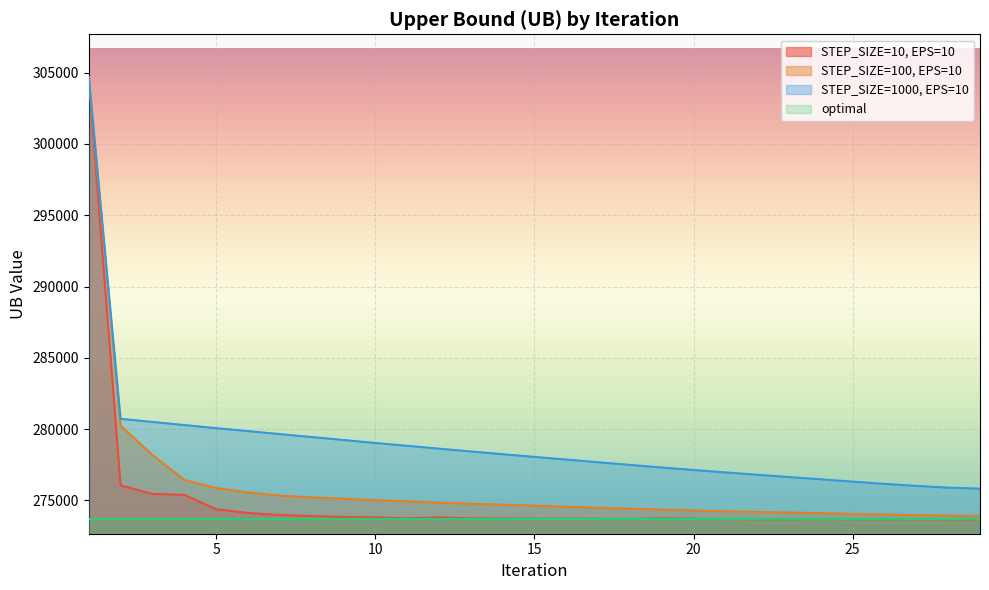

True or false: STEP_SIZE=10, EPS=10 and STEP_SIZE=1000, EPS=10 intersect in this chart.

False